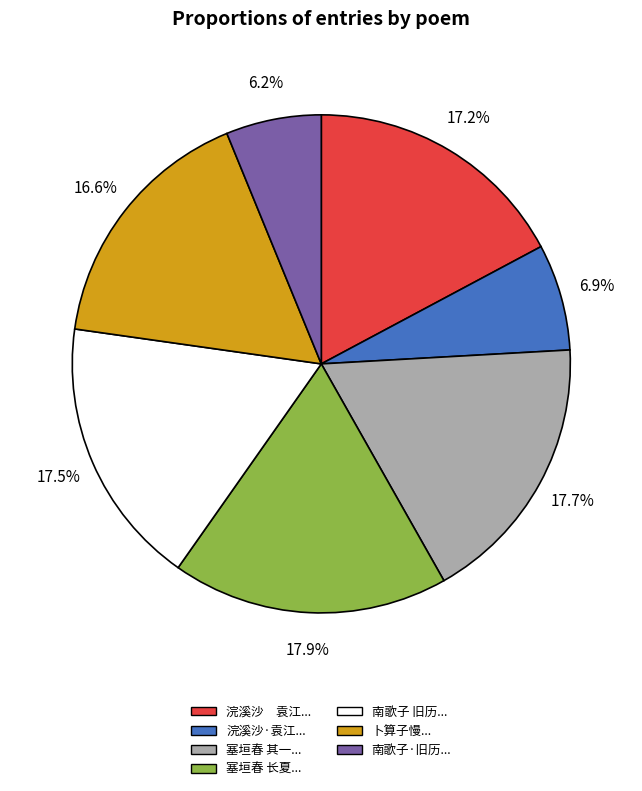

Which slice is the smallest?

南歌子·旧历...